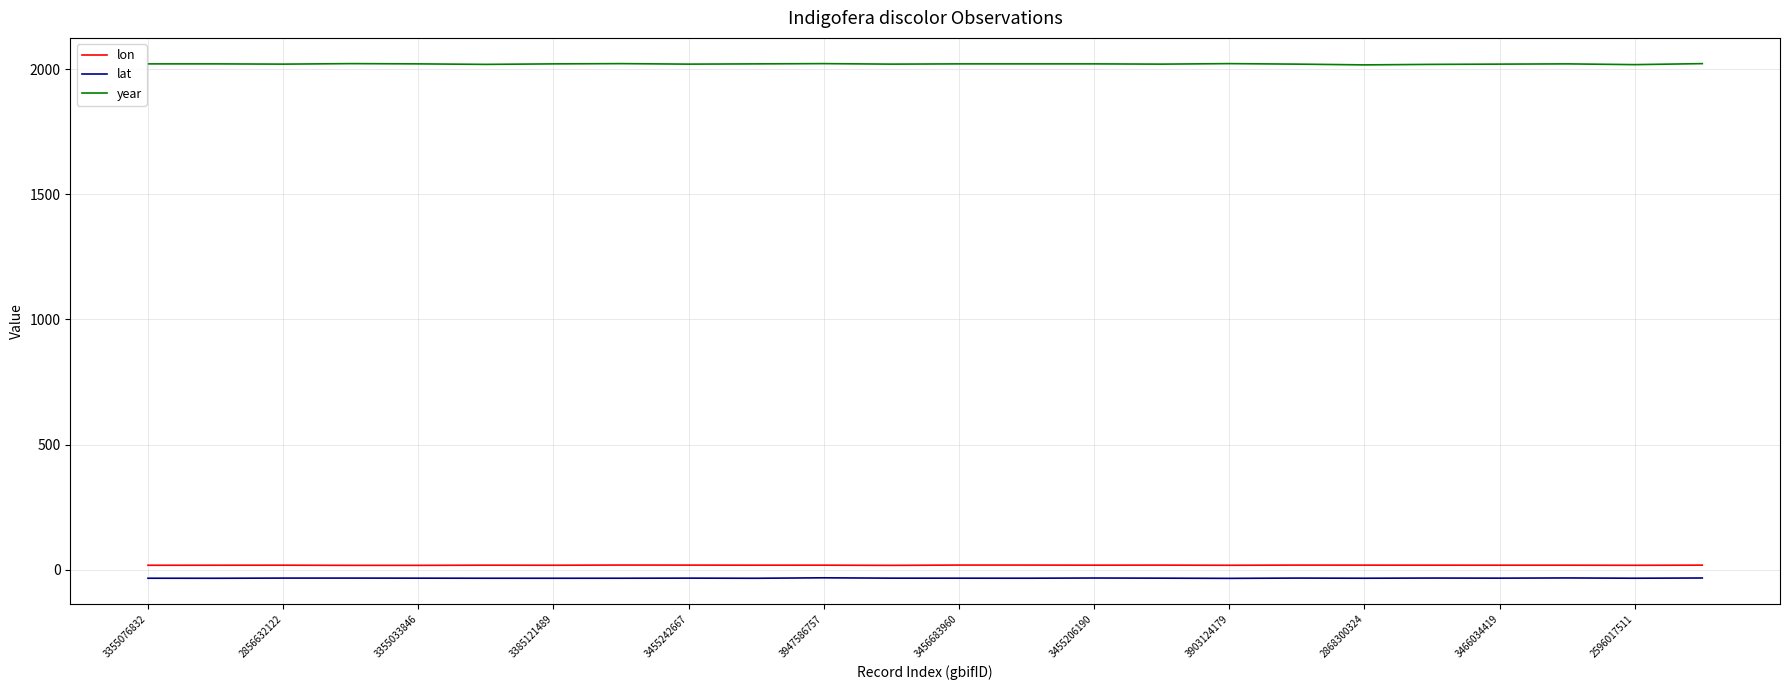

Which series has the largest range (max minus min)?

year